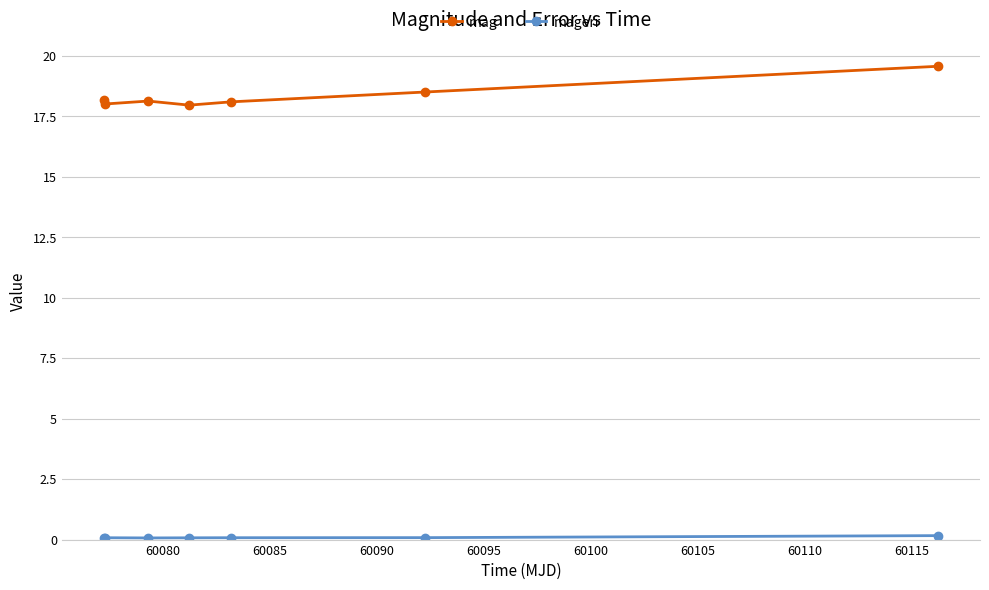

Which series has the widest spread of values?

mag